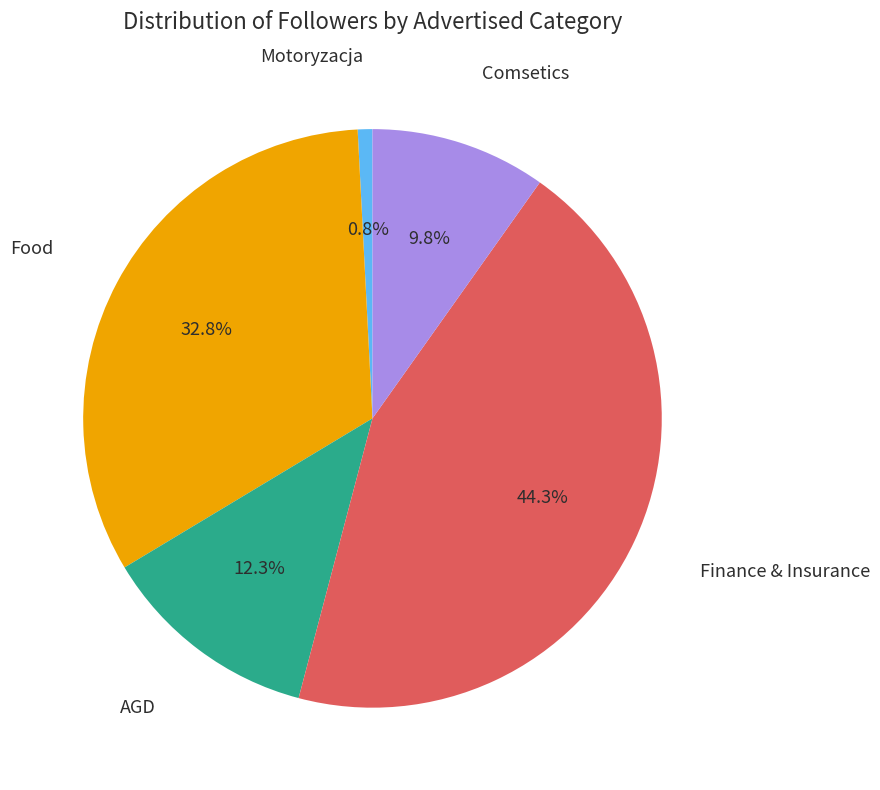

Do Food and Comsetics together represent more than half of the pie?

No